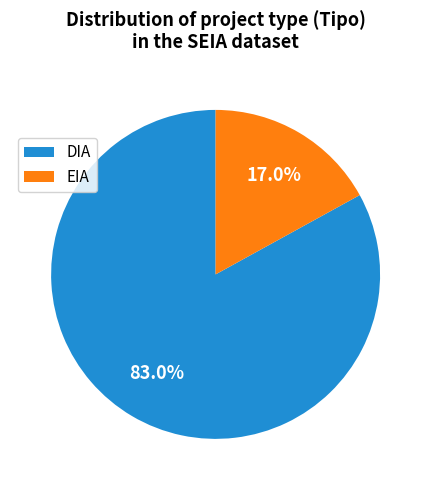

Which category has the biggest portion of the pie?

DIA